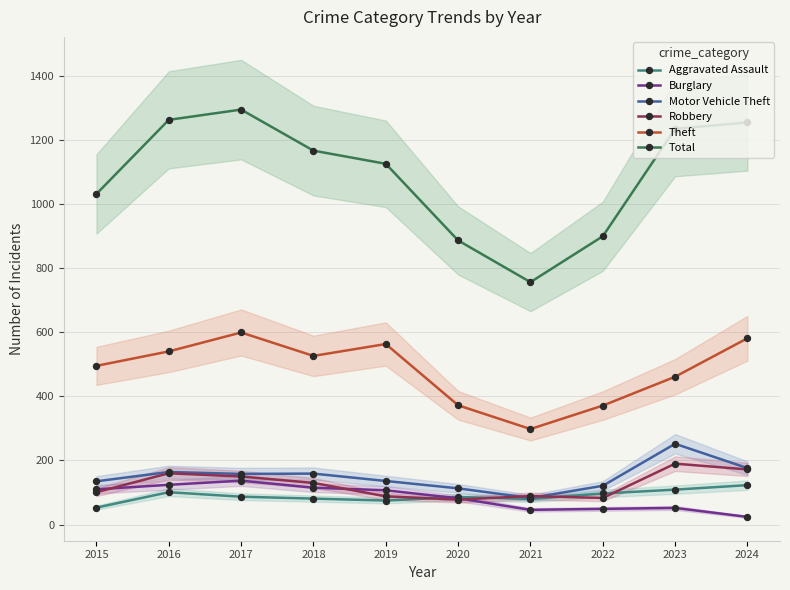

Does the chart display data point markers on the line(s)?

Yes